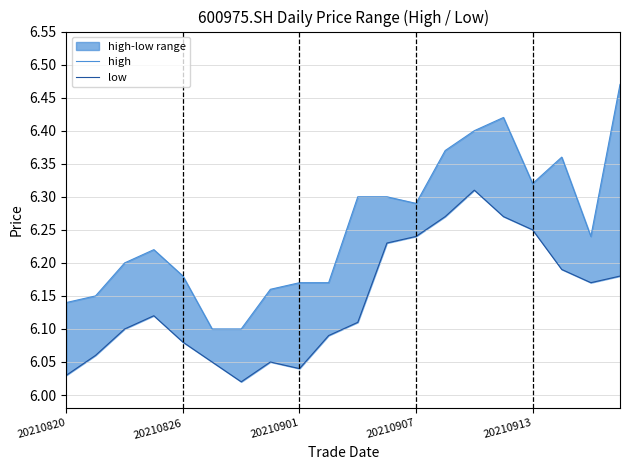

What is the difference between the high values at 17 and 6?

0.3